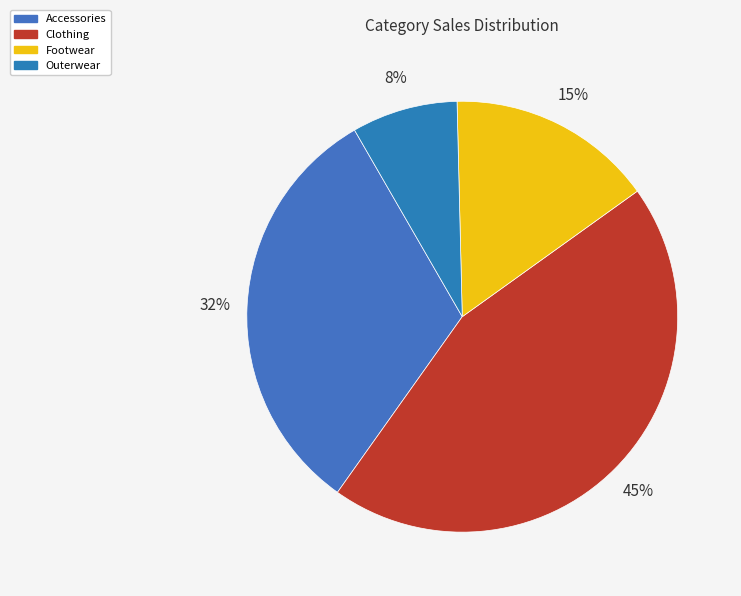

Do Outerwear and Accessories together represent more than half of the pie?

No